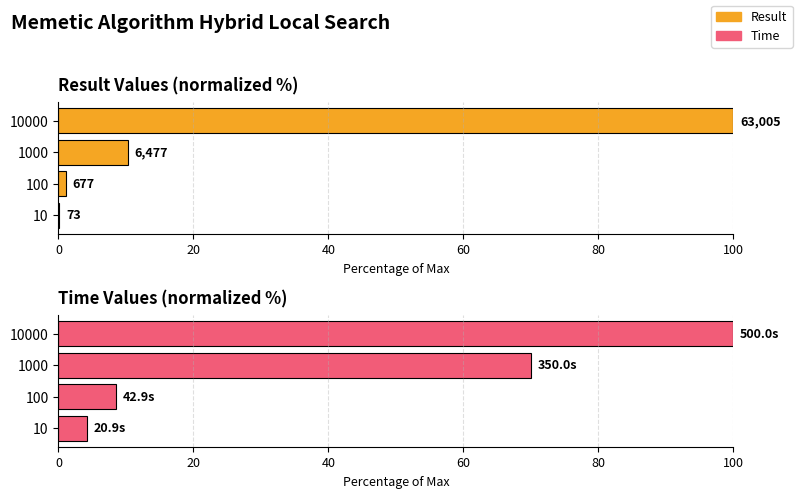

Is the value of Result at 1000 greater than the value of Time at 10000?

No